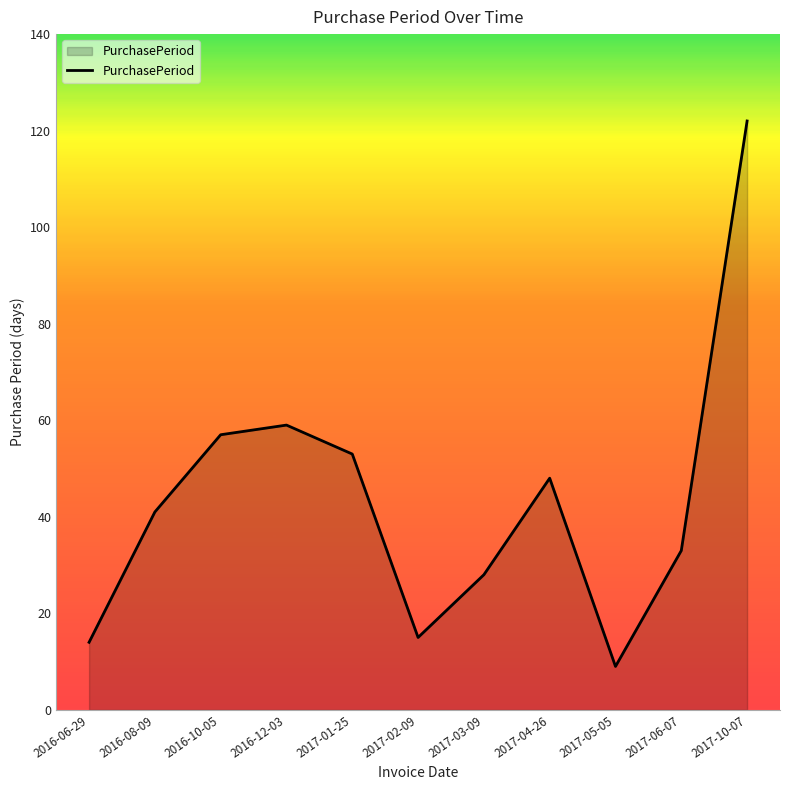

How many lines are shown in the chart?

1